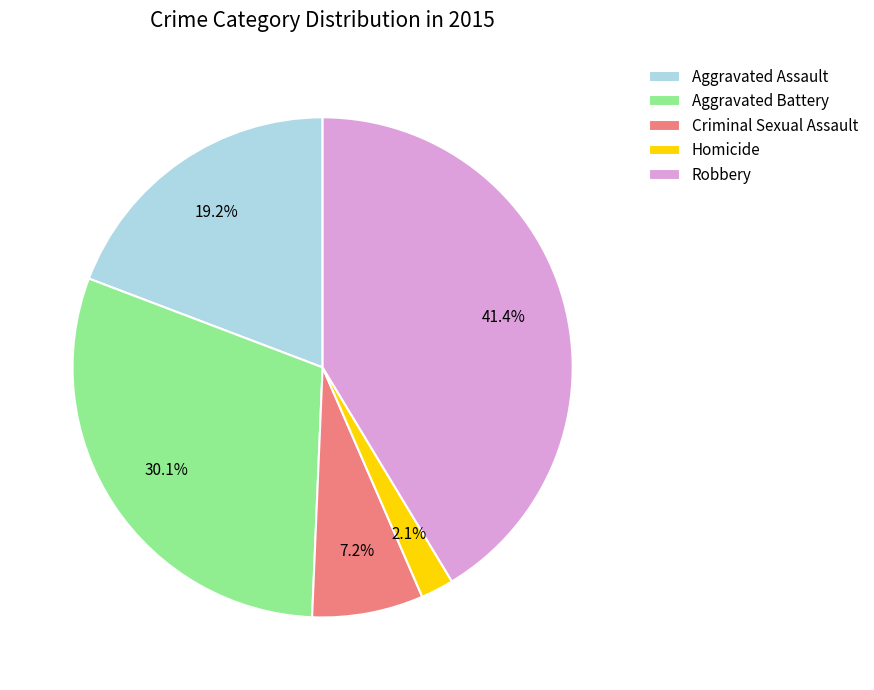

What is the largest slice in the pie chart?

Robbery